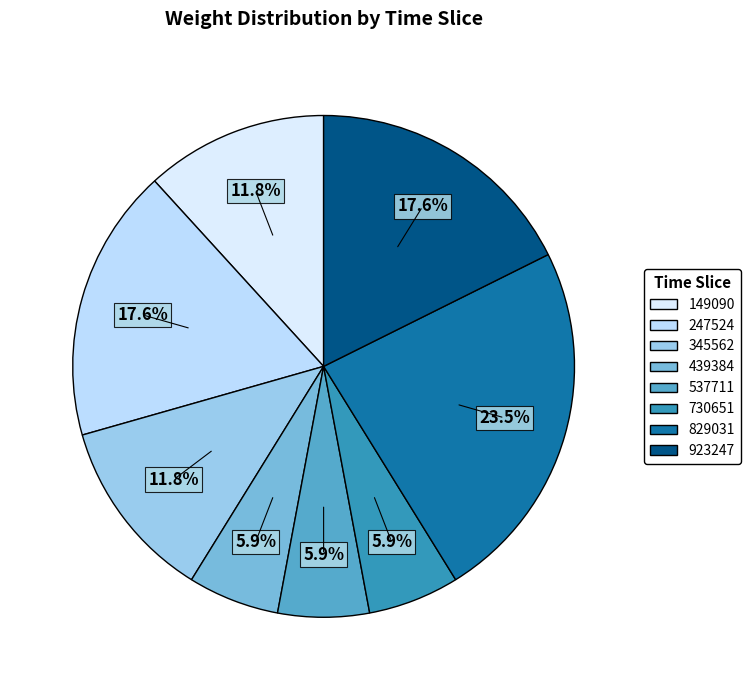

How many segments does this pie chart have?

8